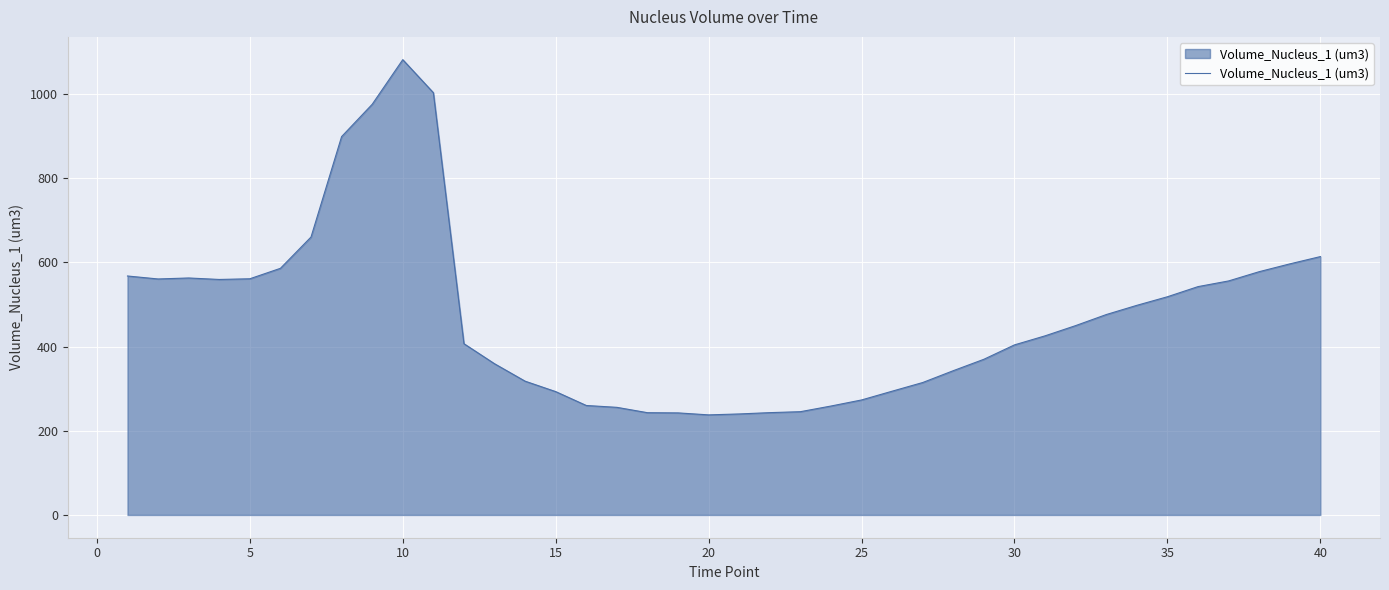

What is the smallest value displayed?

237.8